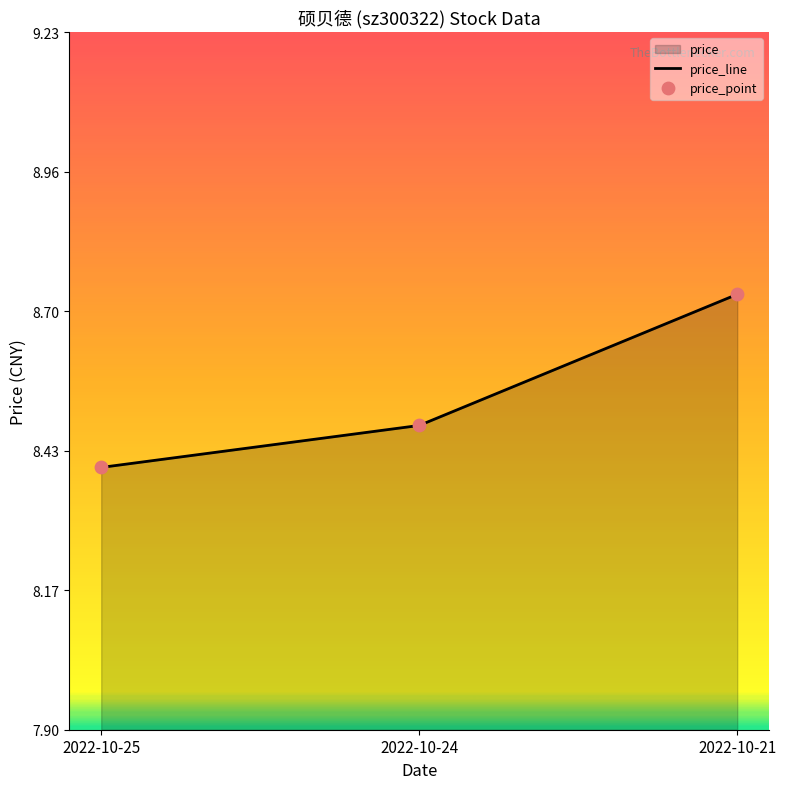

Which series contains the lowest Y value?

price_line